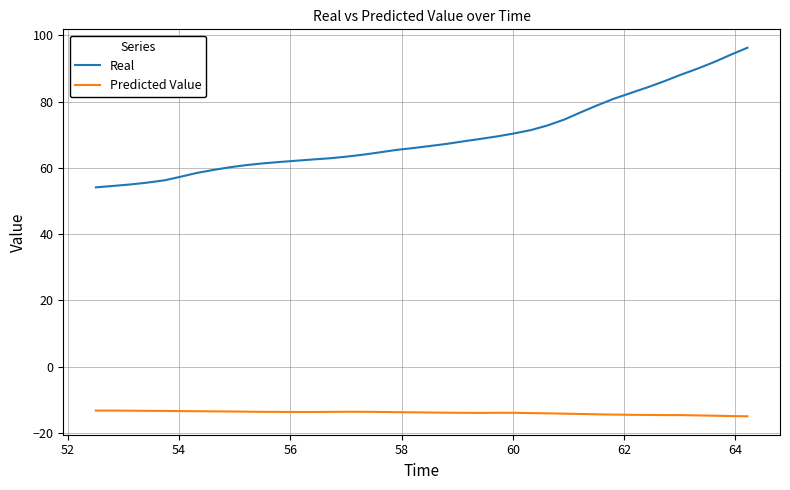

At how many categories does at least one series exceed 38?

40